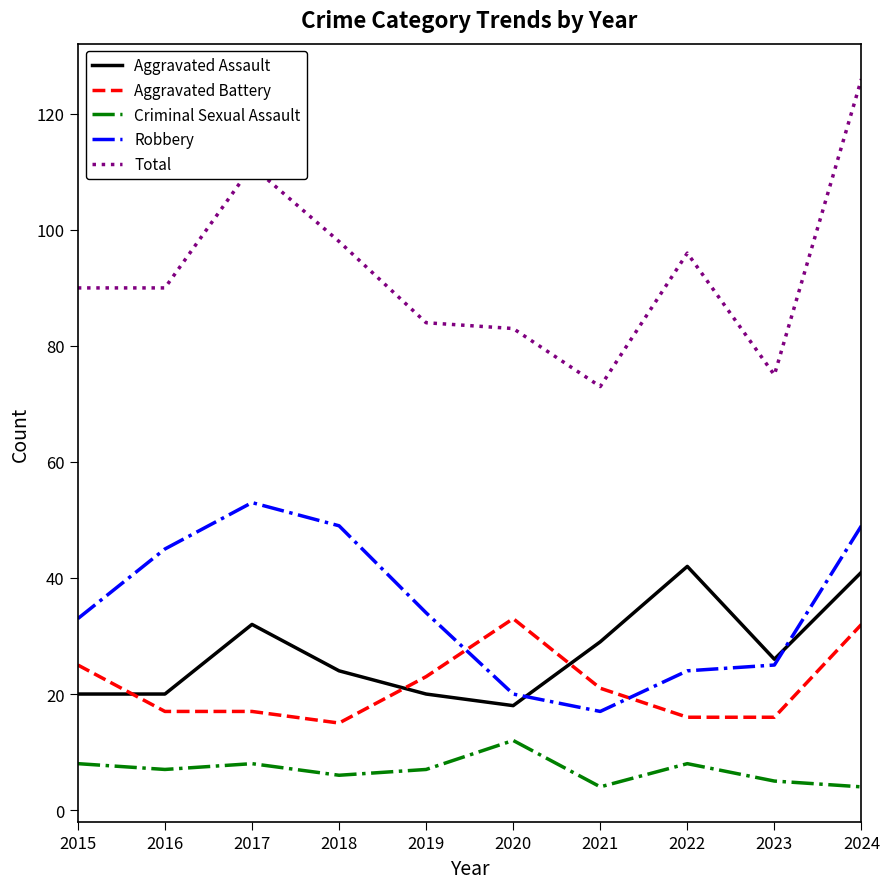

Reading left to right, list all the values displayed in this chart.

Aggravated Assault: 20	20	32	24	20	18	29	42	26	41
Aggravated Battery: 25	17	17	15	23	33	21	16	16	32
Criminal Sexual Assault: 8	7	8	6	7	12	4	8	5	4
Robbery: 33	45	53	49	34	20	17	24	25	49
Total: 90	90	111	98	84	83	73	96	75	126